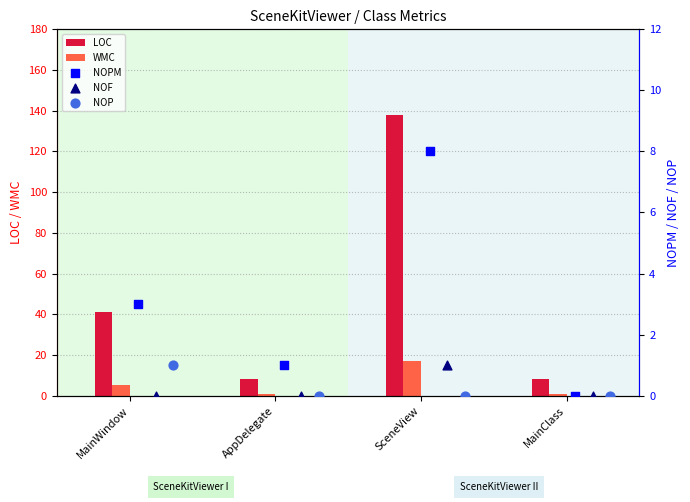

Which series contains the lowest Y value?

NOPM